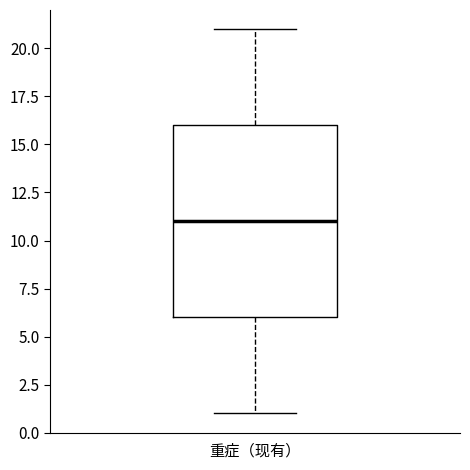

Read this box plot against the y-axis: the position of the median line, the range covered by the box, and the ends of both whiskers. The values are not printed on the chart, so give them approximately, as read against the axis.

median 11, box 6 to 16, whiskers 1 to 21